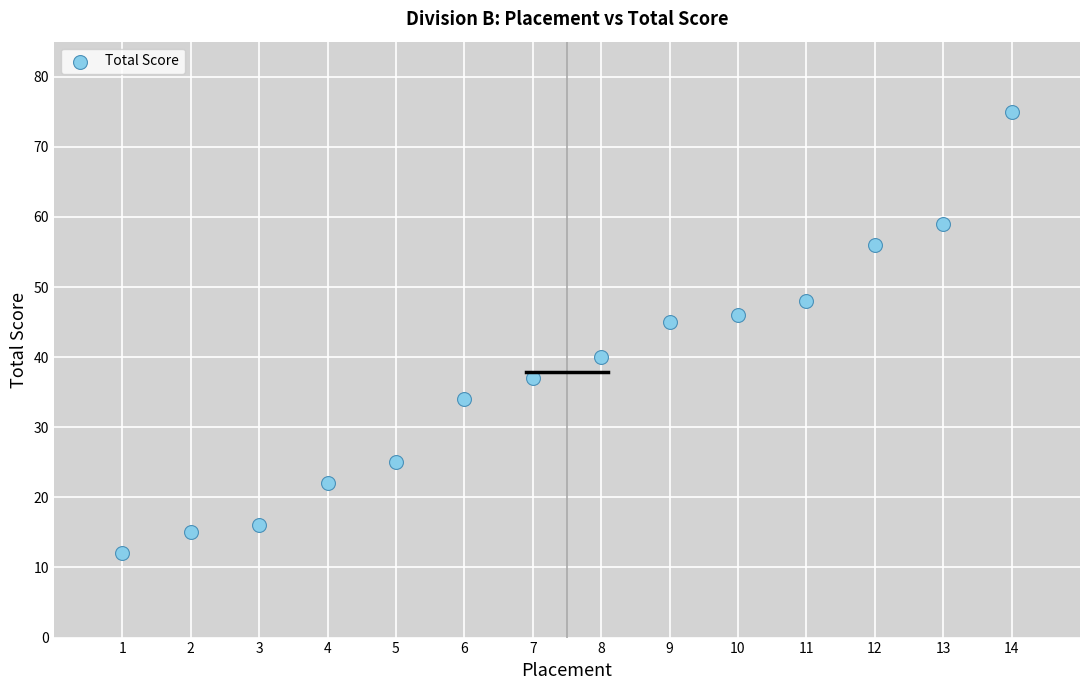

What Y value in the scatter plot is closest to 43?

45